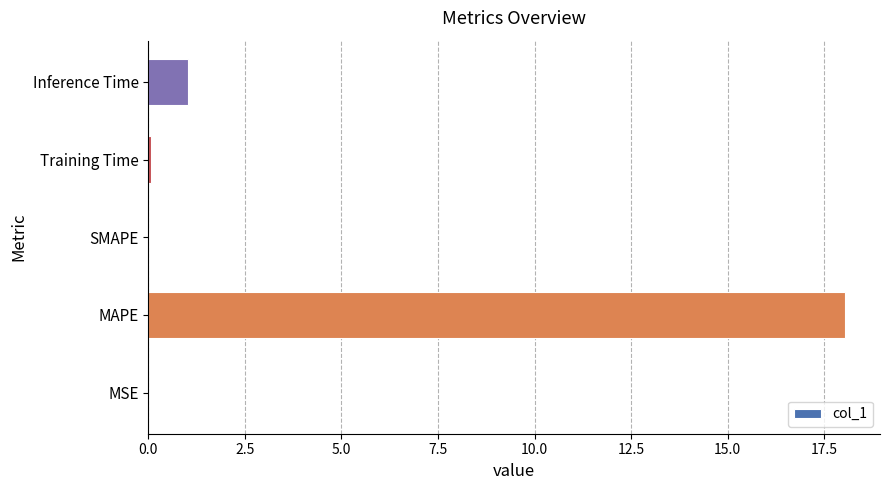

The value at MSE is 0.0. True or false?

True